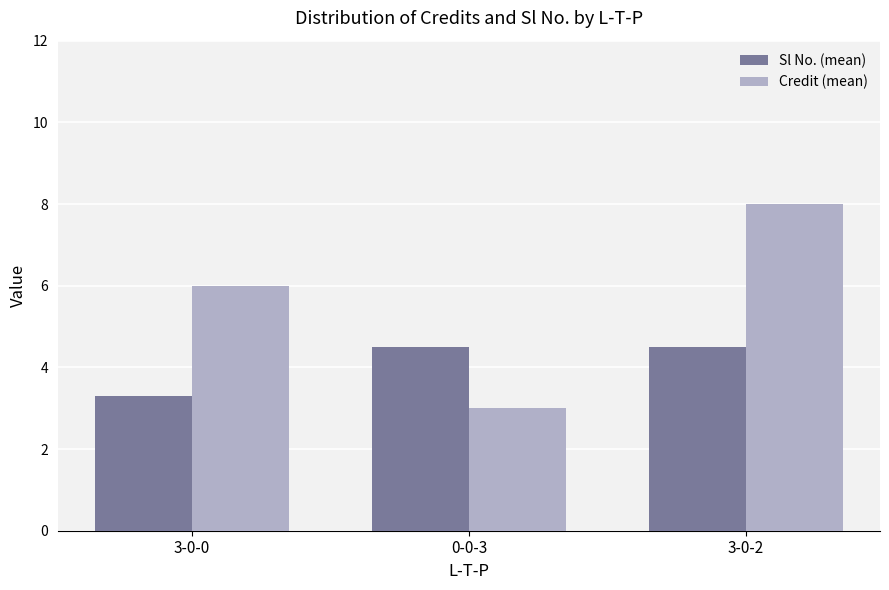

What is the average value of the Credit (mean) series?

5.7